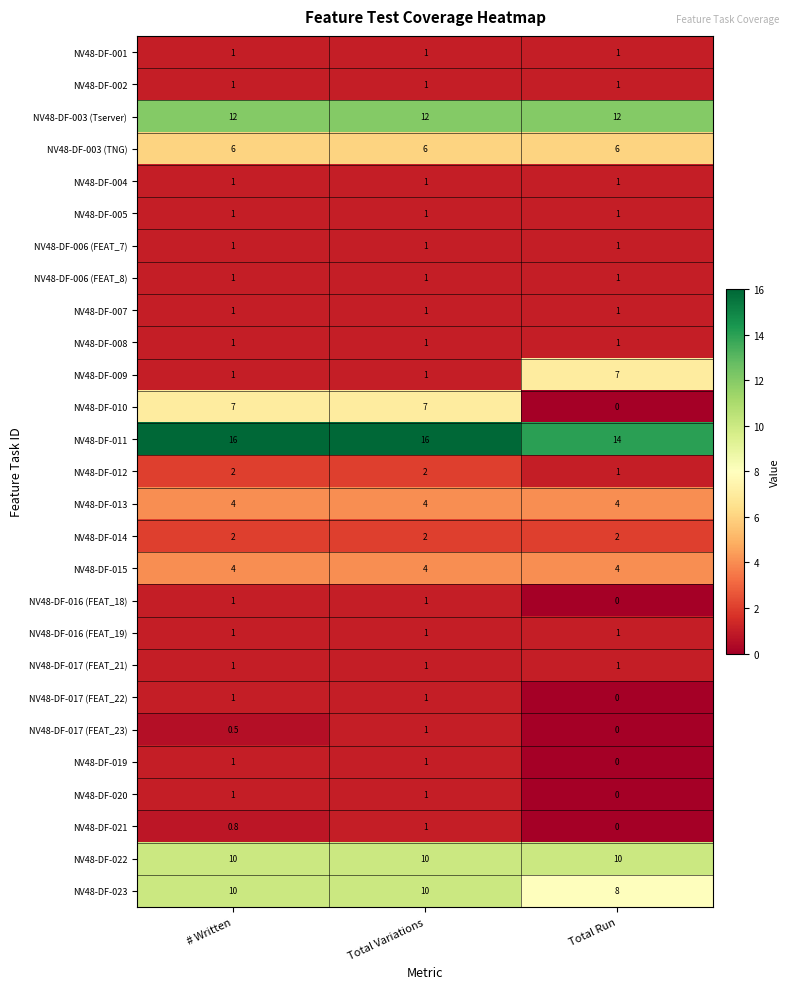

What is the maximum value for NV48-DF-023?

10.0